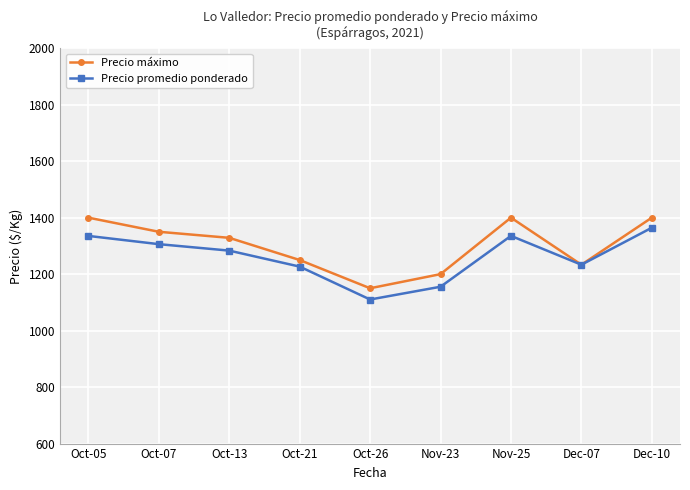

What is the sum of all Precio promedio ponderado values?

11350.1